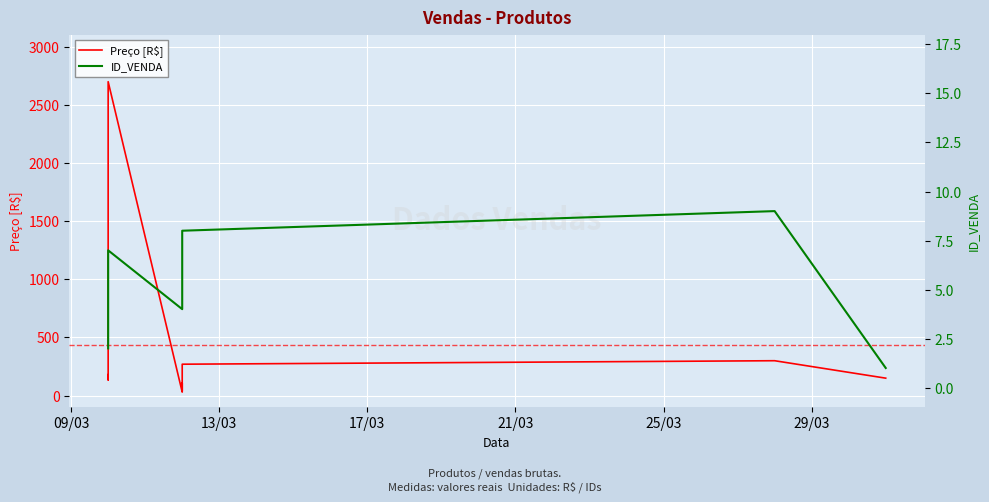

True or false: Preço [R$] and ID_VENDA cross at least once.

False